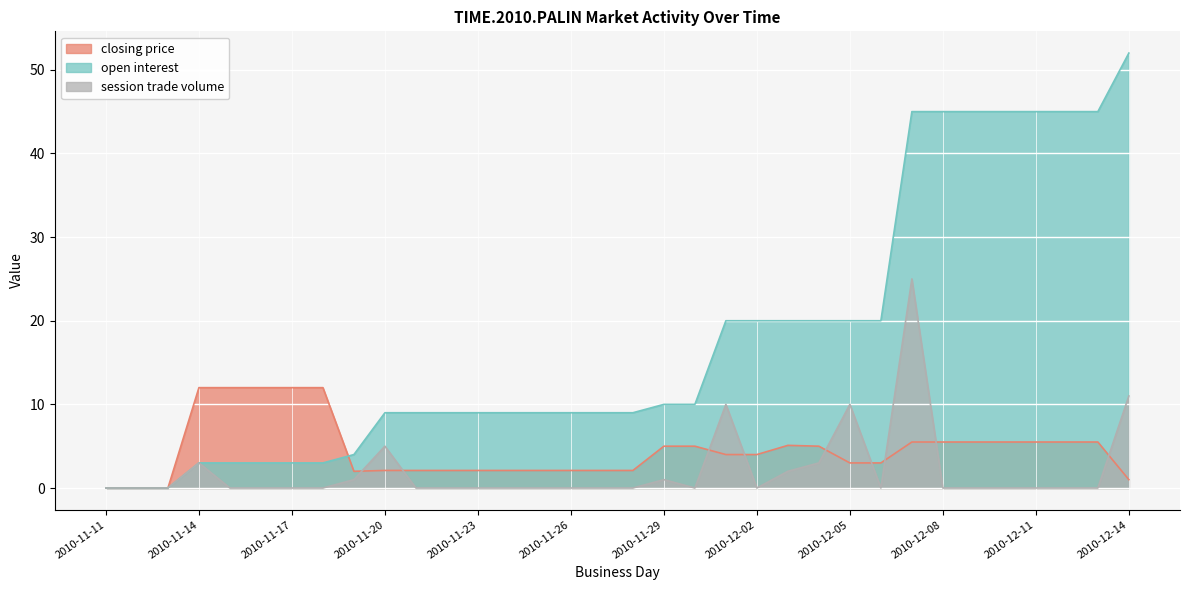

At which label does open interest reach its minimum?

2010-11-11